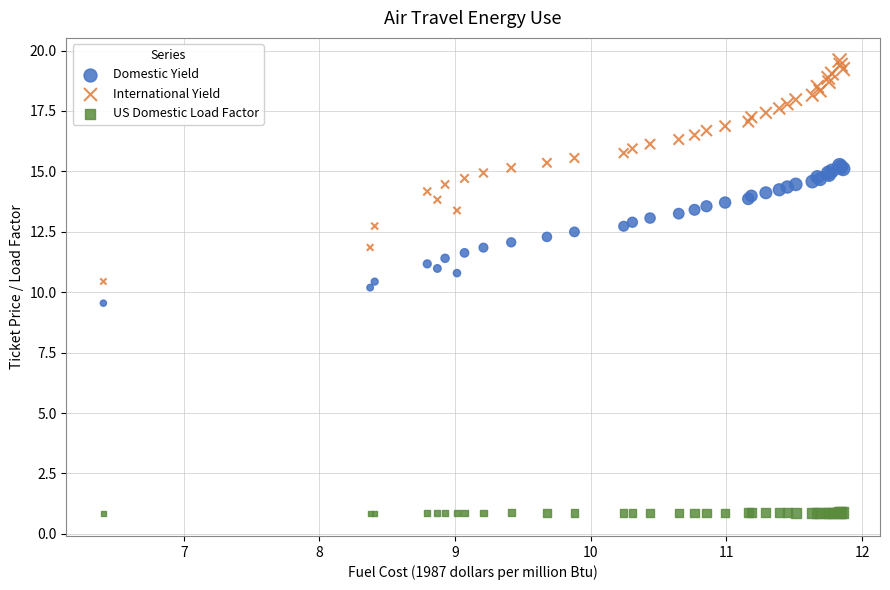

Which series reaches the maximum Y coordinate?

International Yield